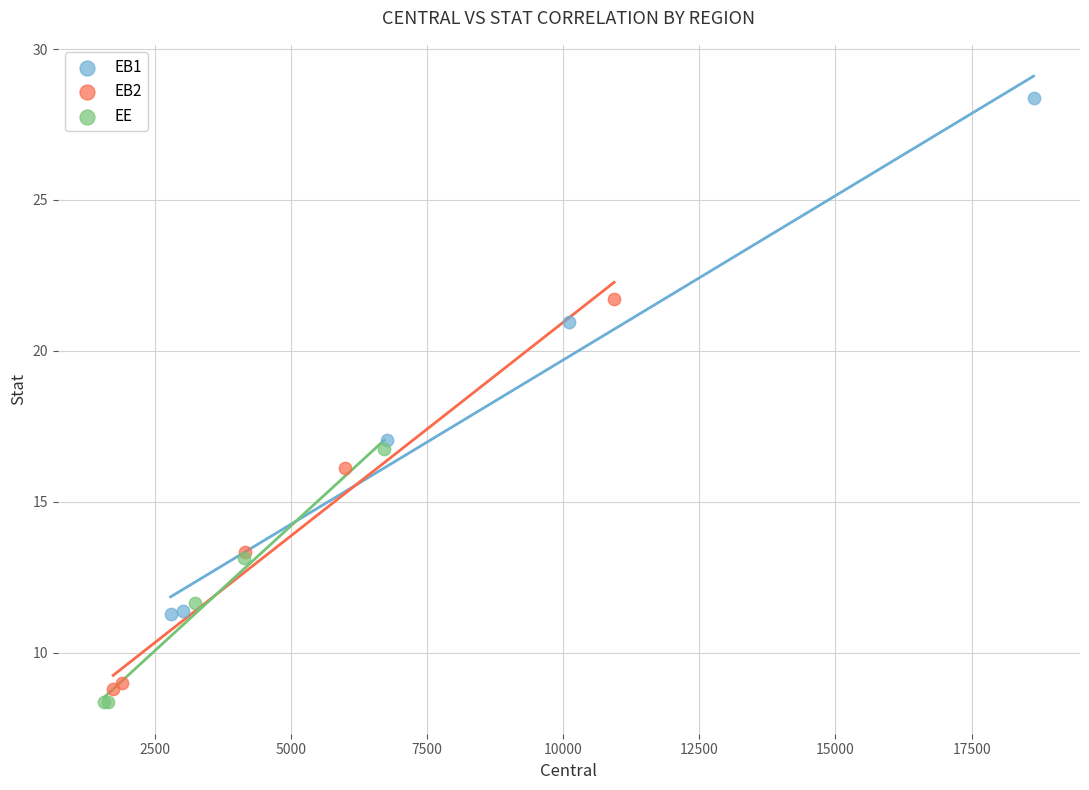

Which series has the widest spread of Y values?

EB1